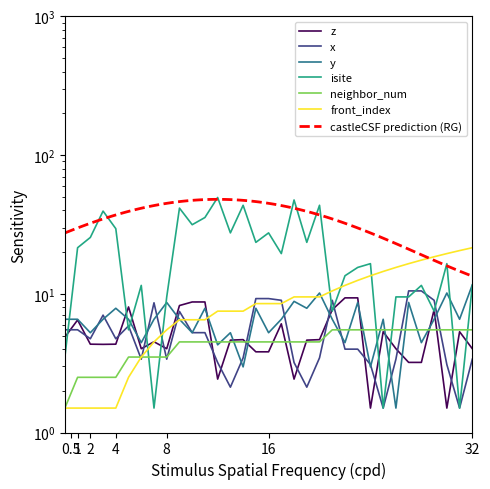

True or false: neighbor_num has a value of 4.5 at 16.

True